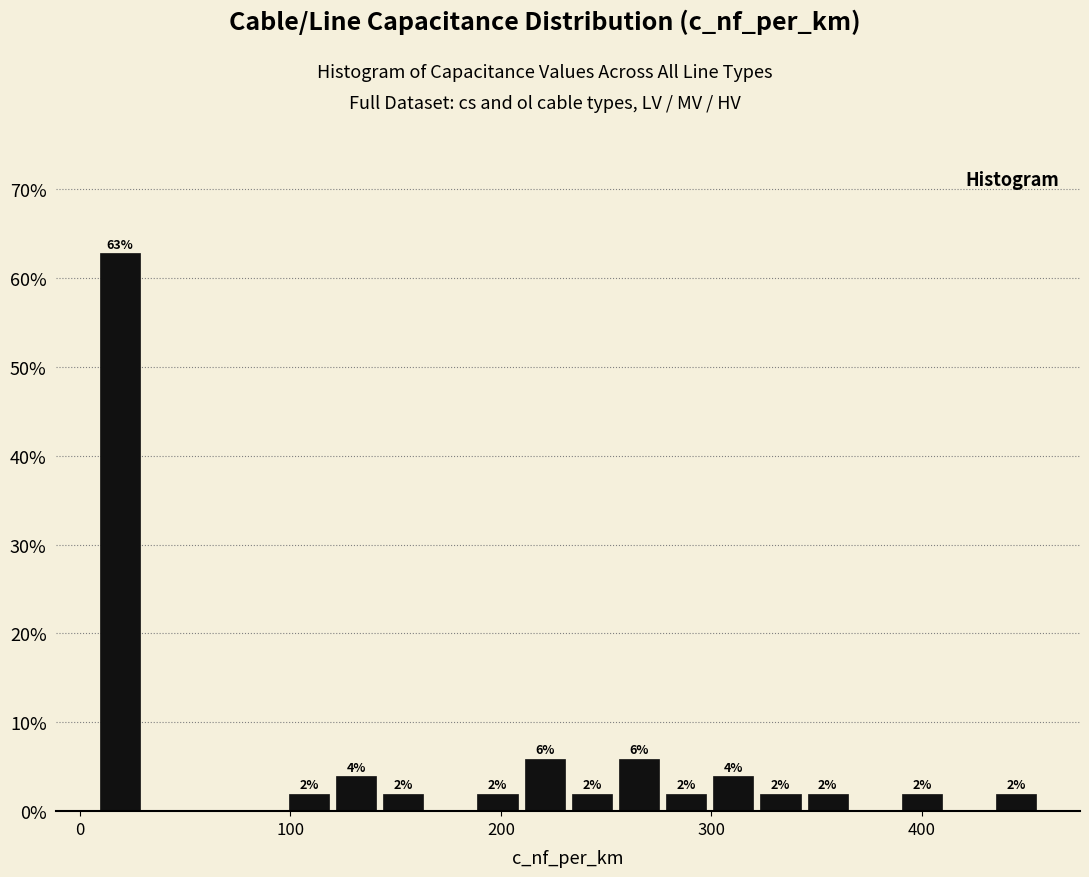

Around what value on the x-axis is the tallest bar? Give the approximate position of its centre, as read against the axis.

20